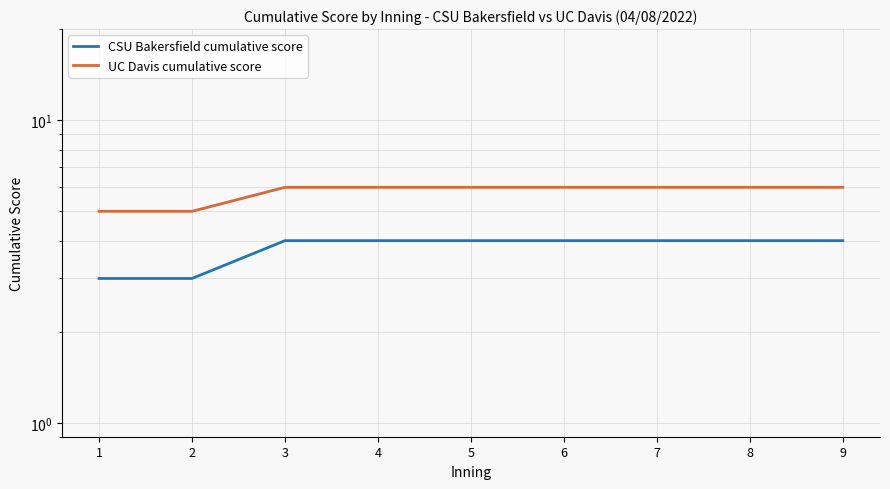

Count the UC Davis cumulative score values in the range 6 to 7.

7